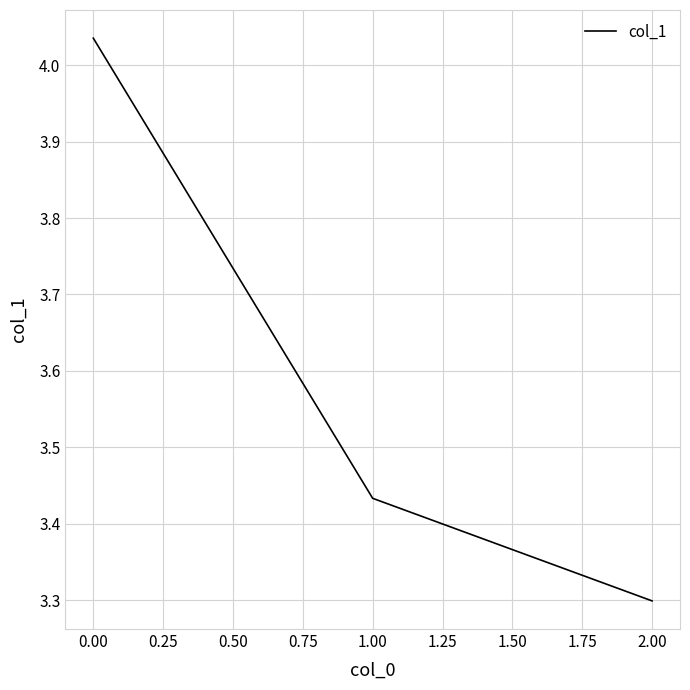

The chart shows a value of 1.5 at 2.00. True or false?

False